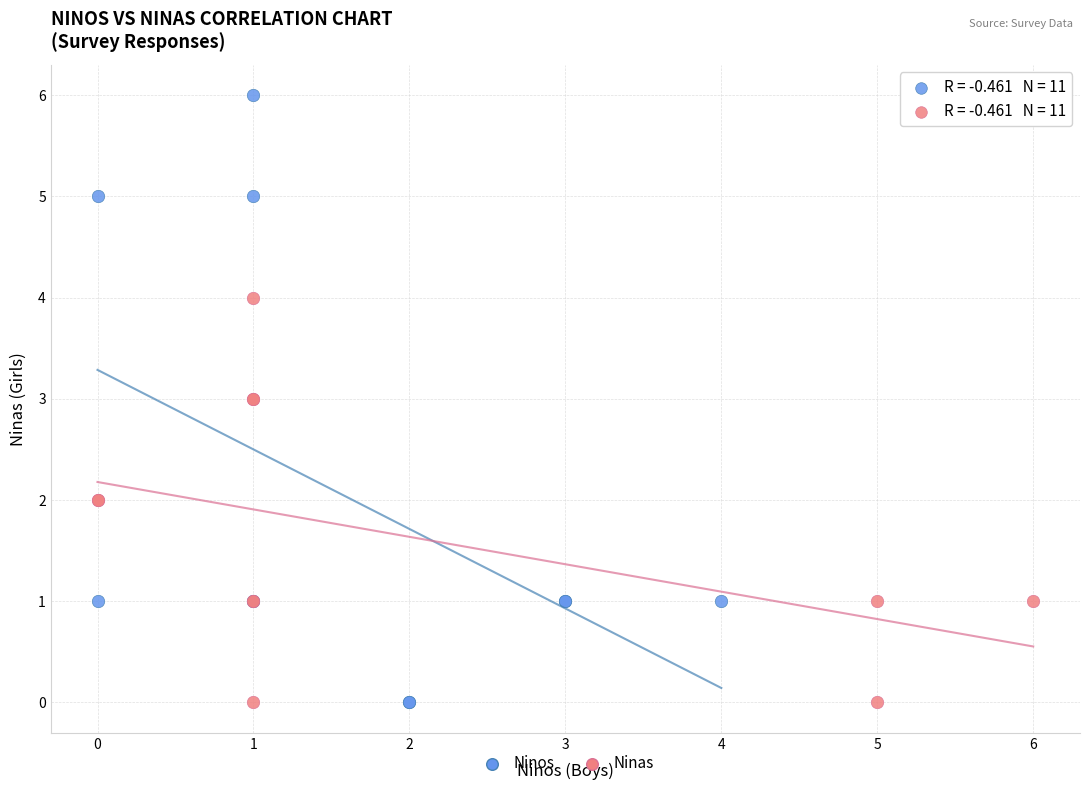

Which series has the widest spread of Y values?

Ninos